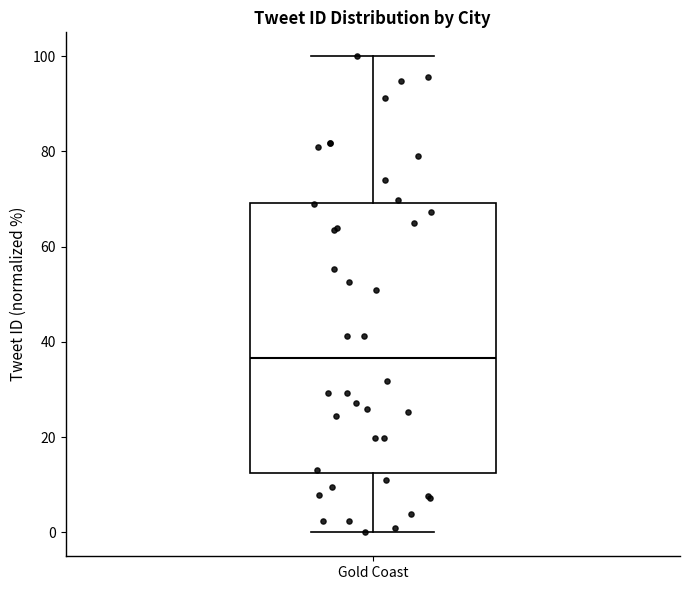

Transcribe this box plot: give where the median line is, the range the box spans, and where the two whiskers end, as read against the y-axis. The values are not printed on the chart, so give them approximately, as read against the axis.

median 36, box 12 to 70, whiskers 0 to 100